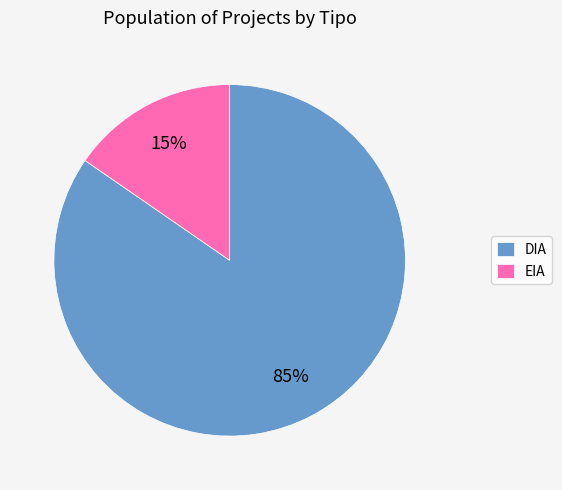

Which slice represents more than half of the pie?

DIA